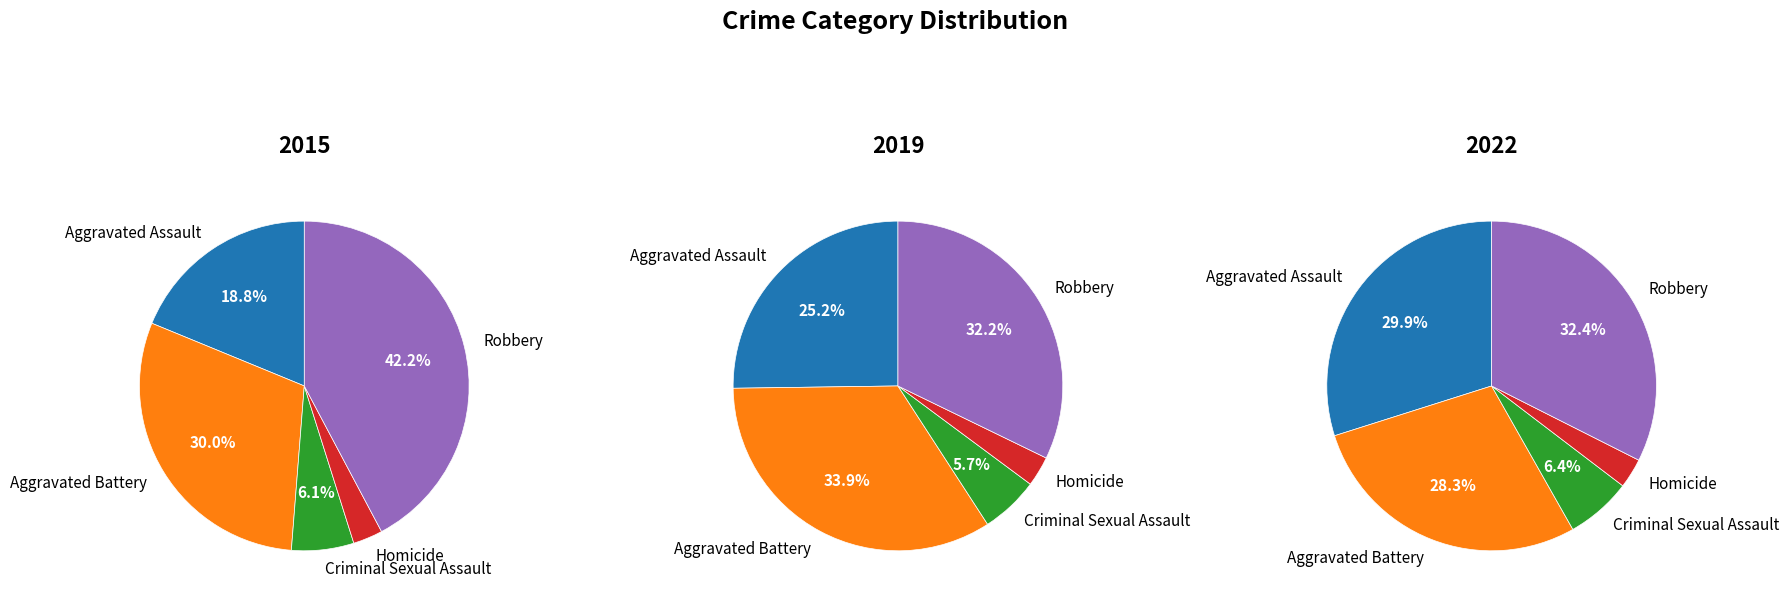

To the nearest percent, what is the difference between the 7 and 1 slice percentages?

7%